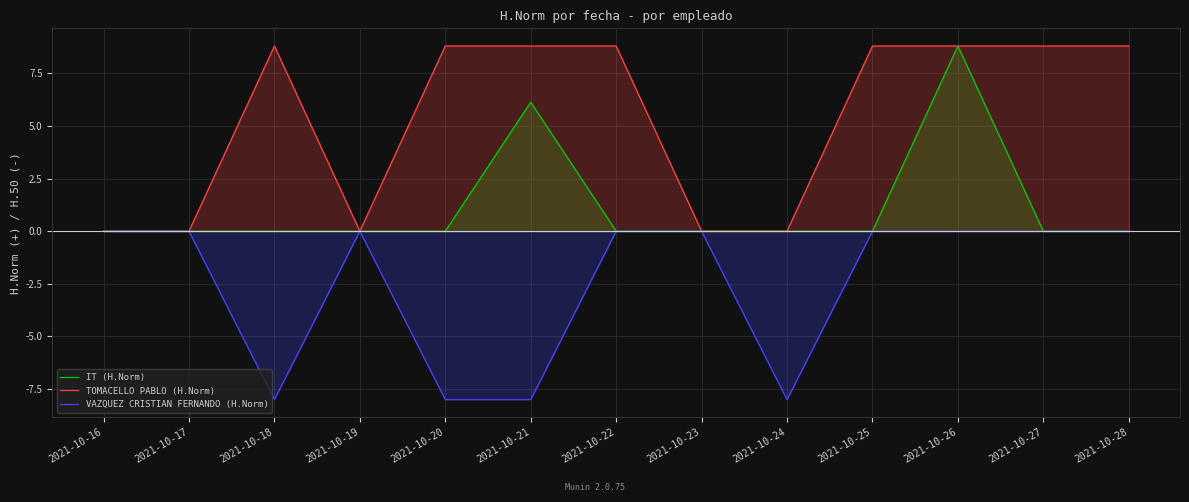

What is the difference between the maximum and second lowest values in the VAZQUEZ CRISTIAN FERNANDO (H.Norm) series?

8.0